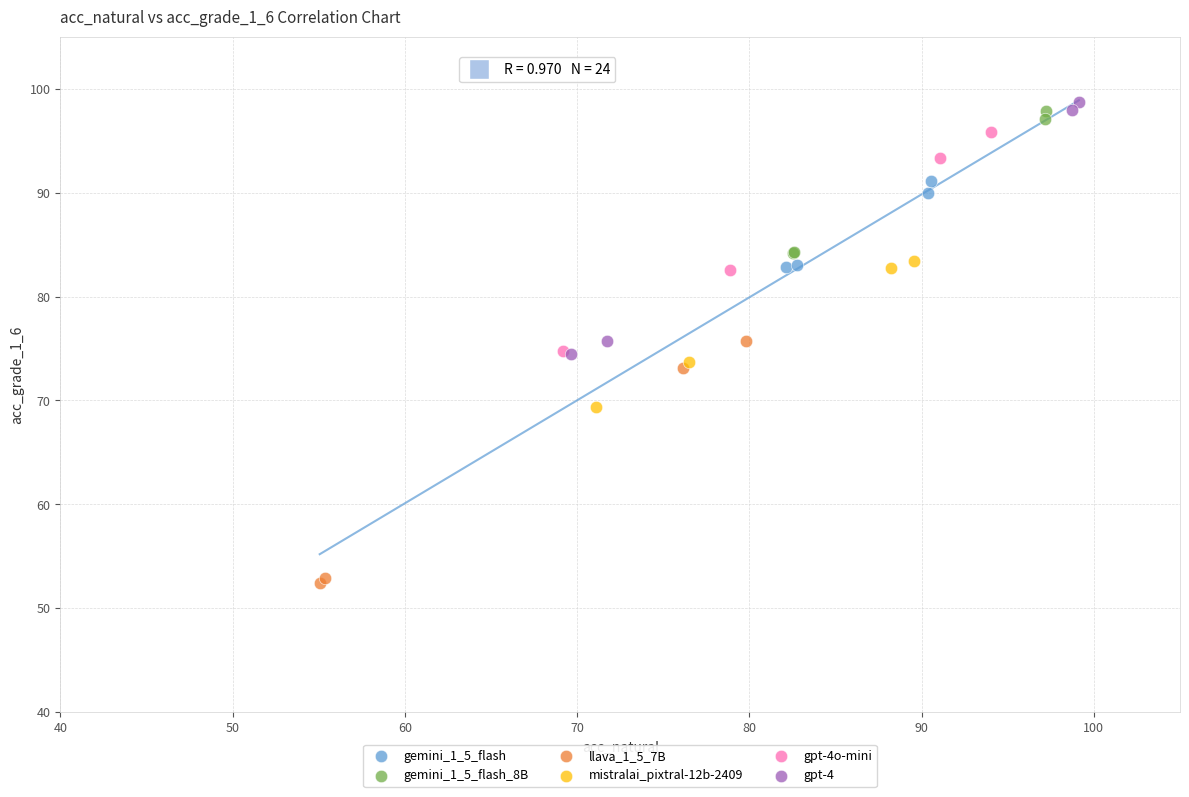

What are all the series names shown in the legend?

gemini_1_5_flash, gemini_1_5_flash_8B, llava_1_5_7B, mistralai_pixtral-12b-2409, gpt-4o-mini, gpt-4